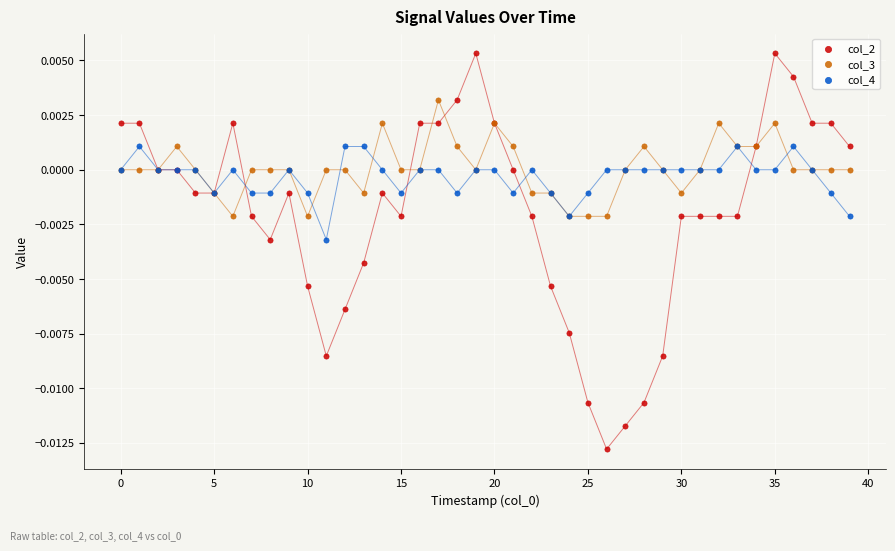

Which series has the largest Y range (max minus min)?

col_2